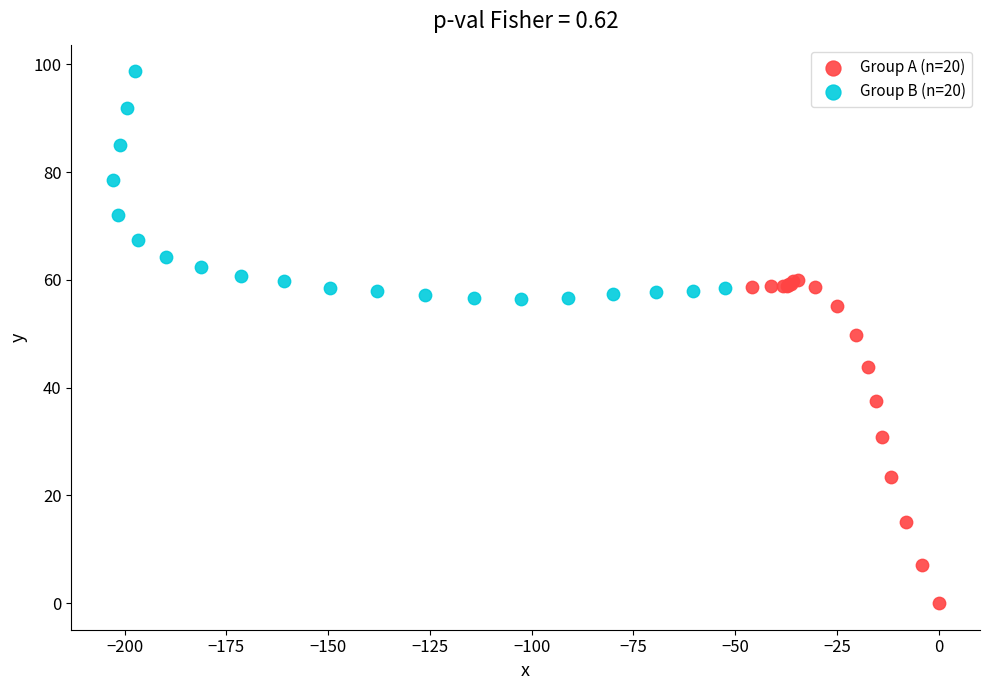

Which series has the widest spread of Y values?

Group A (n=20)